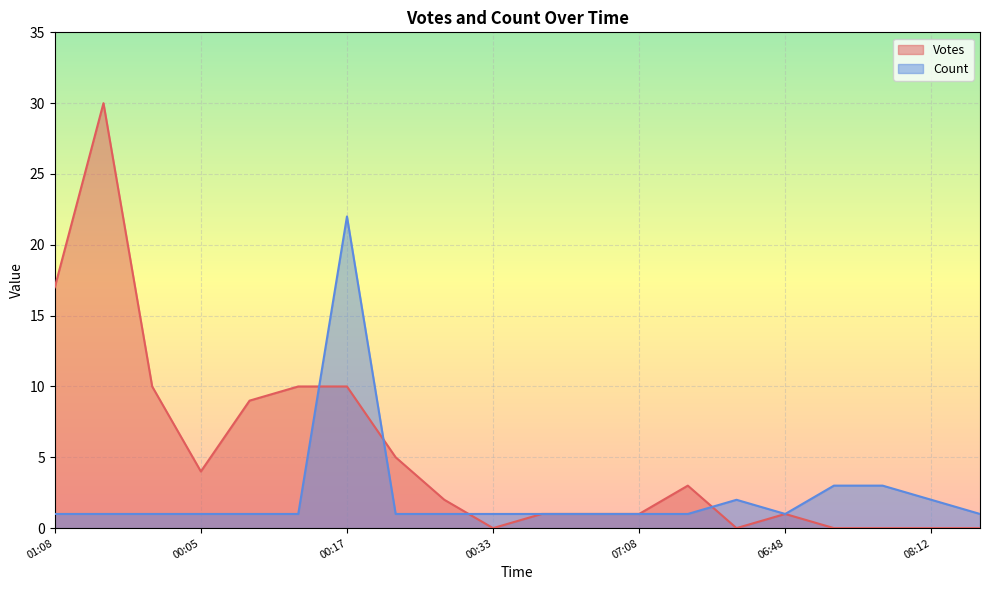

Which series has the largest range (max minus min)?

Votes